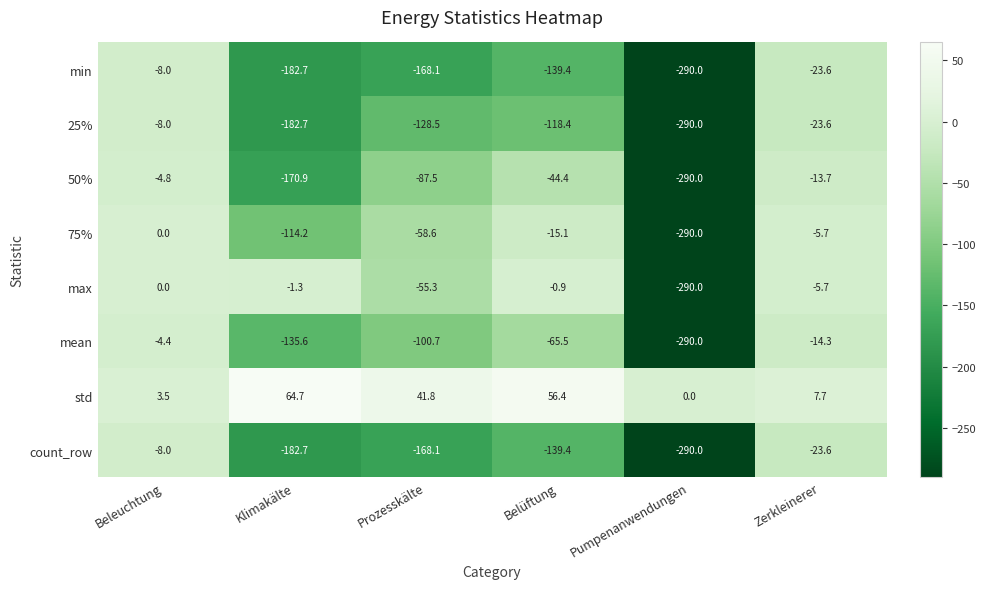

At which label does 50% reach its minimum?

Pumpenanwendungen